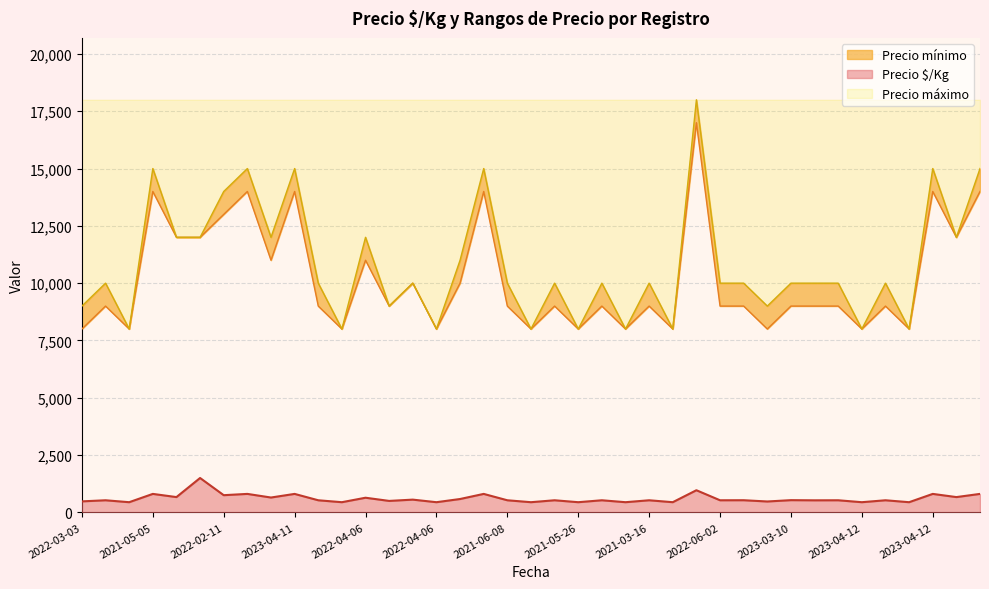

At which label does Precio $/Kg first exceed 528?

2021-05-05